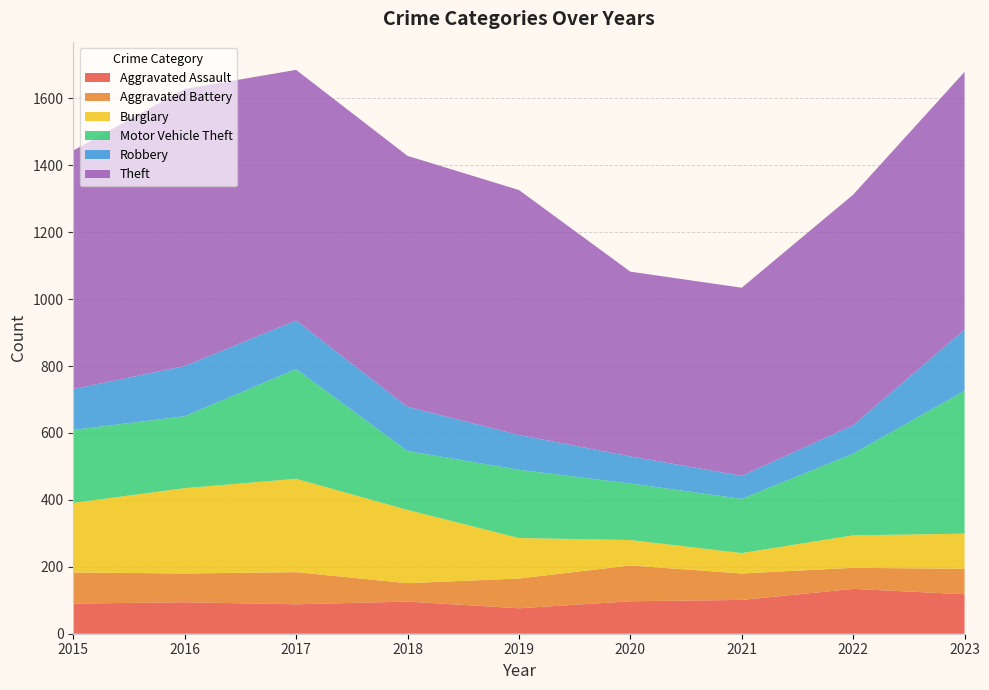

Reading left to right, extract all data points from this chart.

Aggravated Assault: 2015=90	2016=94	2017=88	2018=96	2019=76	2020=97	2021=101	2022=134	2023=118
Aggravated Battery: 2015=93	2016=86	2017=96	2018=55	2019=89	2020=107	2021=79	2022=63	2023=76
Burglary: 2015=208	2016=255	2017=279	2018=219	2019=121	2020=76	2021=61	2022=97	2023=105
Motor Vehicle Theft: 2015=218	2016=215	2017=328	2018=176	2019=204	2020=169	2021=162	2022=244	2023=427
Robbery: 2015=122	2016=150	2017=145	2018=132	2019=104	2020=81	2021=69	2022=85	2023=183
Theft: 2015=713	2016=828	2017=749	2018=750	2019=732	2020=552	2021=562	2022=689	2023=770